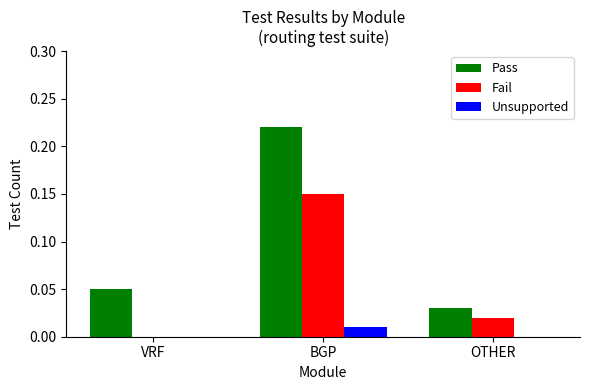

What are all the series names shown in the legend?

Pass, Fail, Unsupported